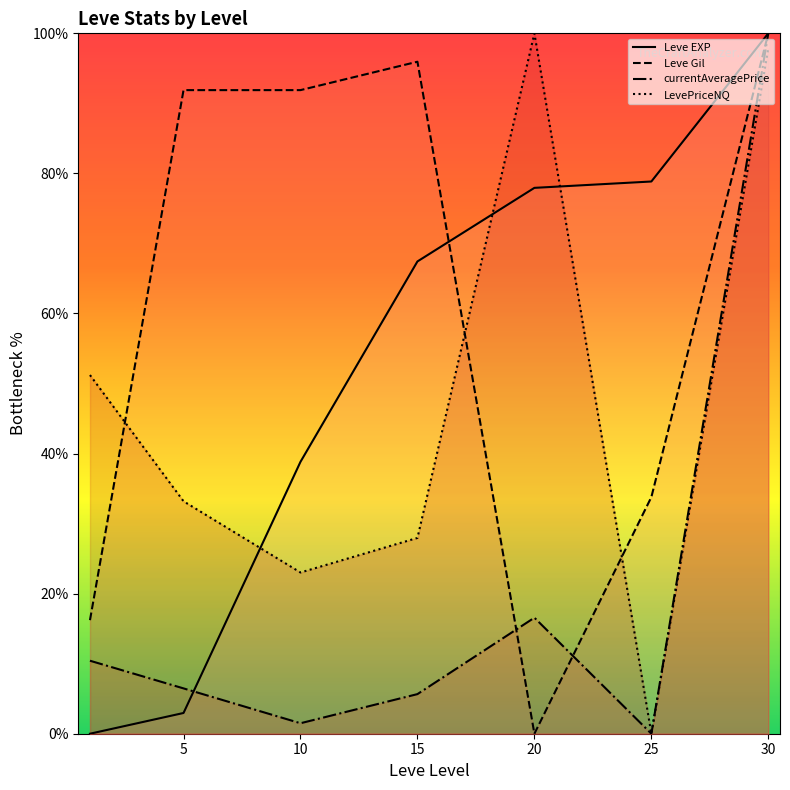

The value of Leve EXP at 5 is 5.1. True or false?

False